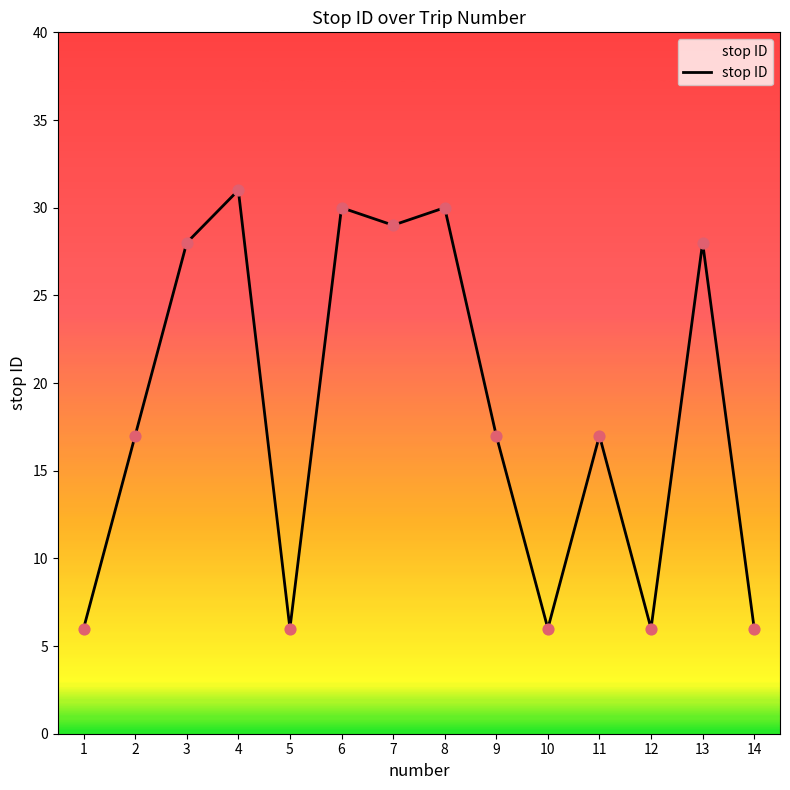

Approximately how many times larger is the value at 12 compared to 6?

0.2